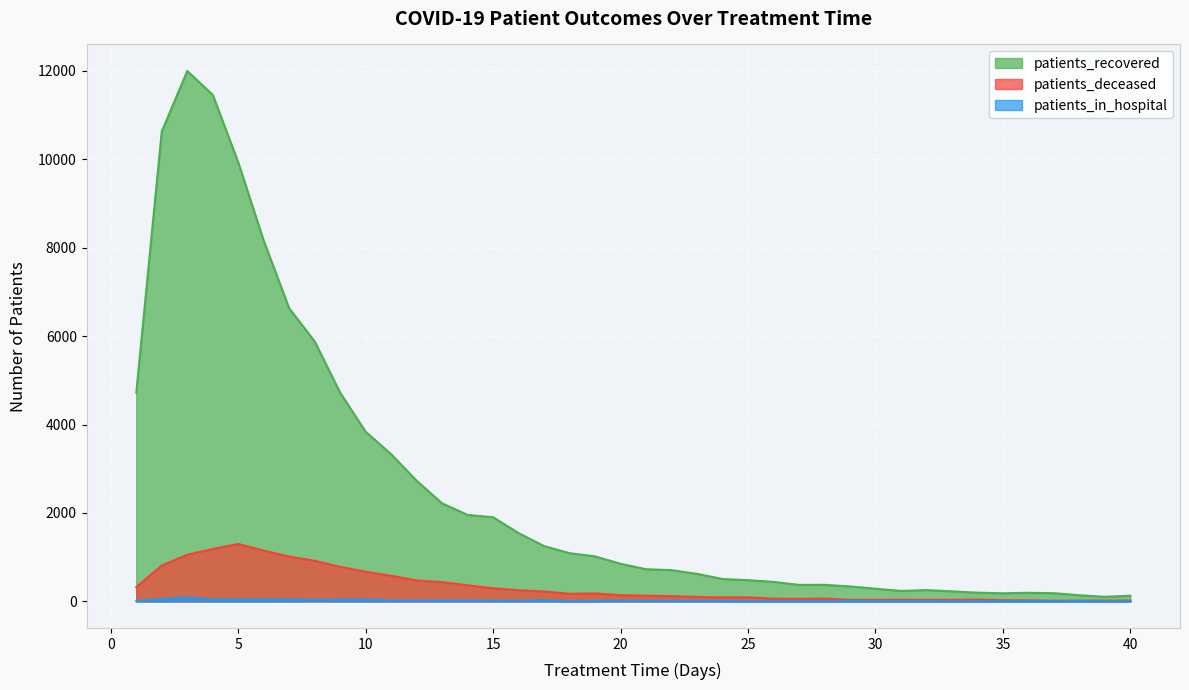

What is the sum of the patients_in_hospital values at 15 and 22?

26